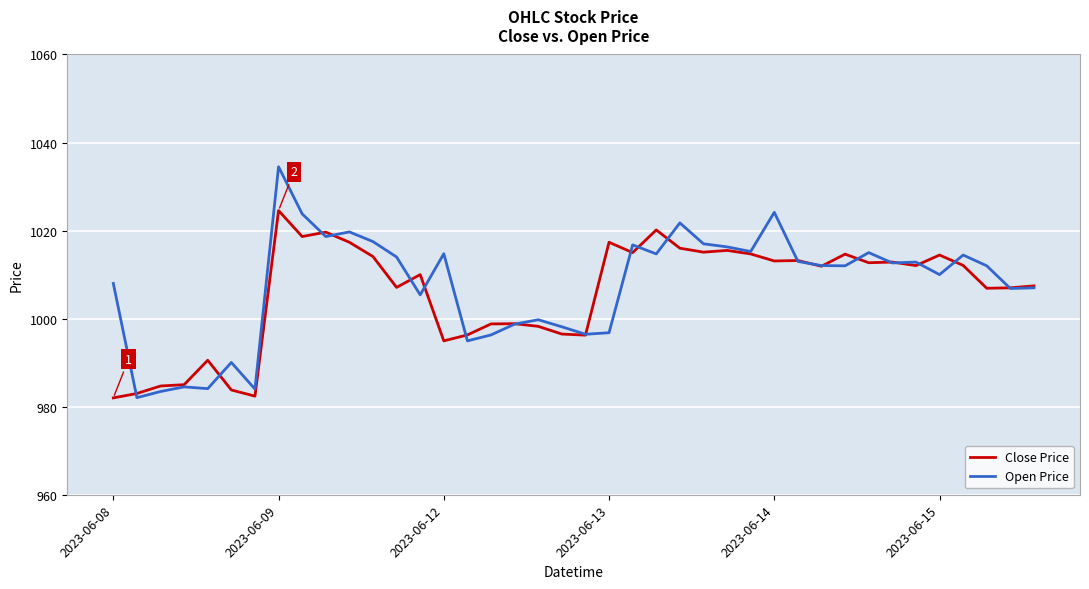

What is the smallest value displayed?

982.0